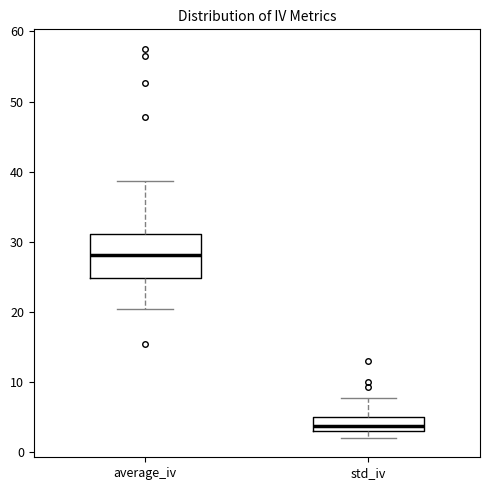

Where does the upper whisker of the box for std_iv end on the y-axis? The values are not printed on the chart, so give them approximately, as read against the axis.

8